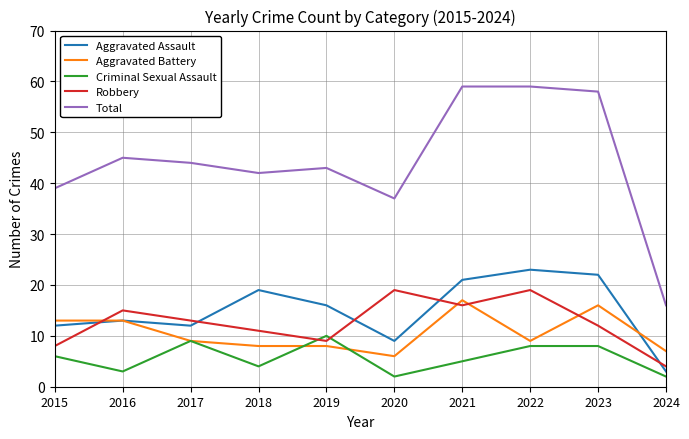

True or false: Aggravated Battery has a value of 4 at 2015.

False